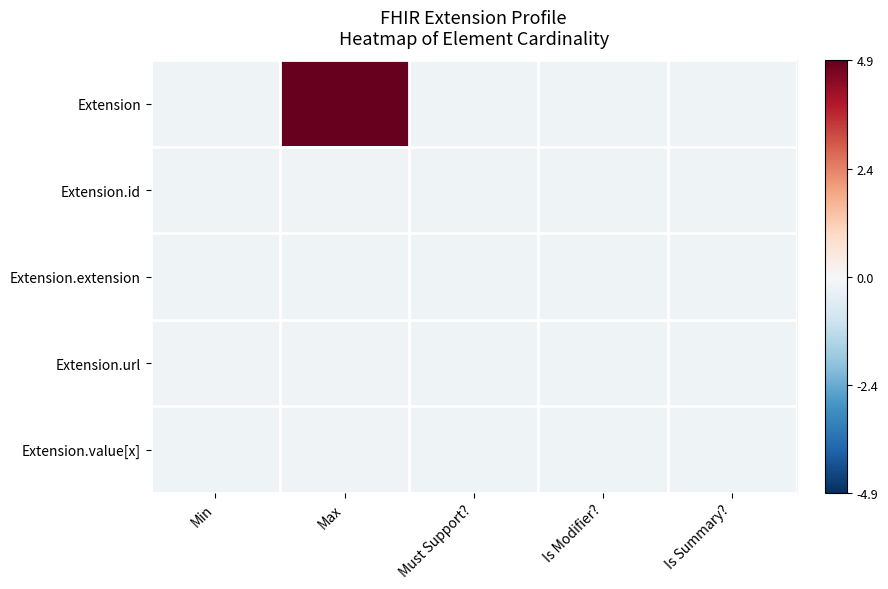

Which has a higher value, Is Modifier? or Max?

Max